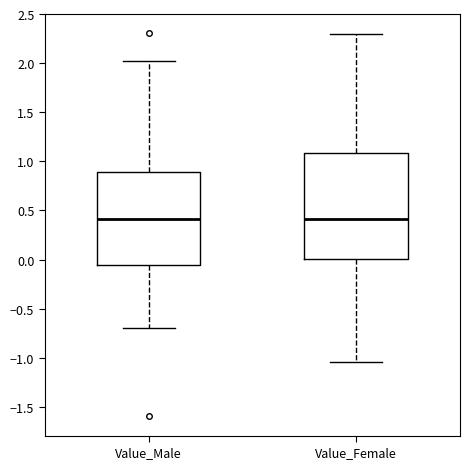

Where is the lower edge of the box for Value_Female on the y-axis? The values are not printed on the chart, so give them approximately, as read against the axis.

0.00